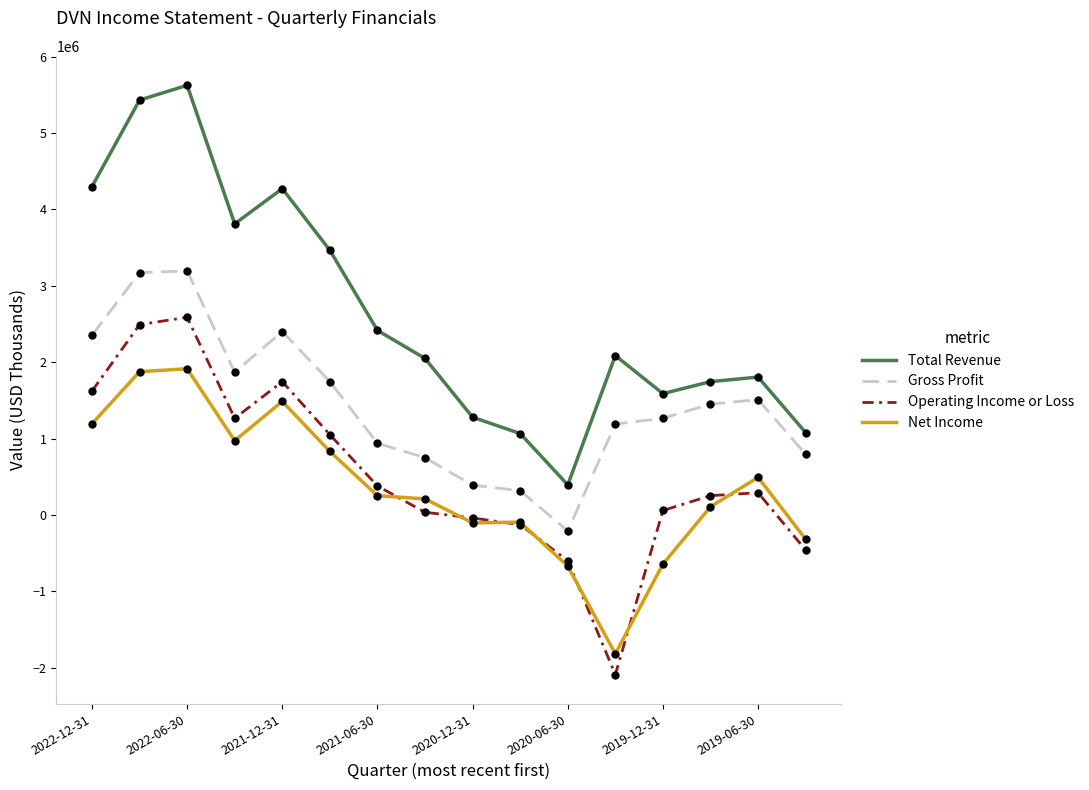

Which series has the largest total across all categories?

Total Revenue